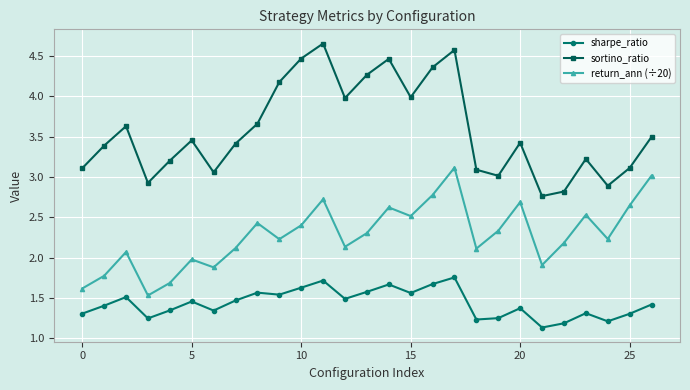

Which series has the largest range (max minus min)?

sortino_ratio